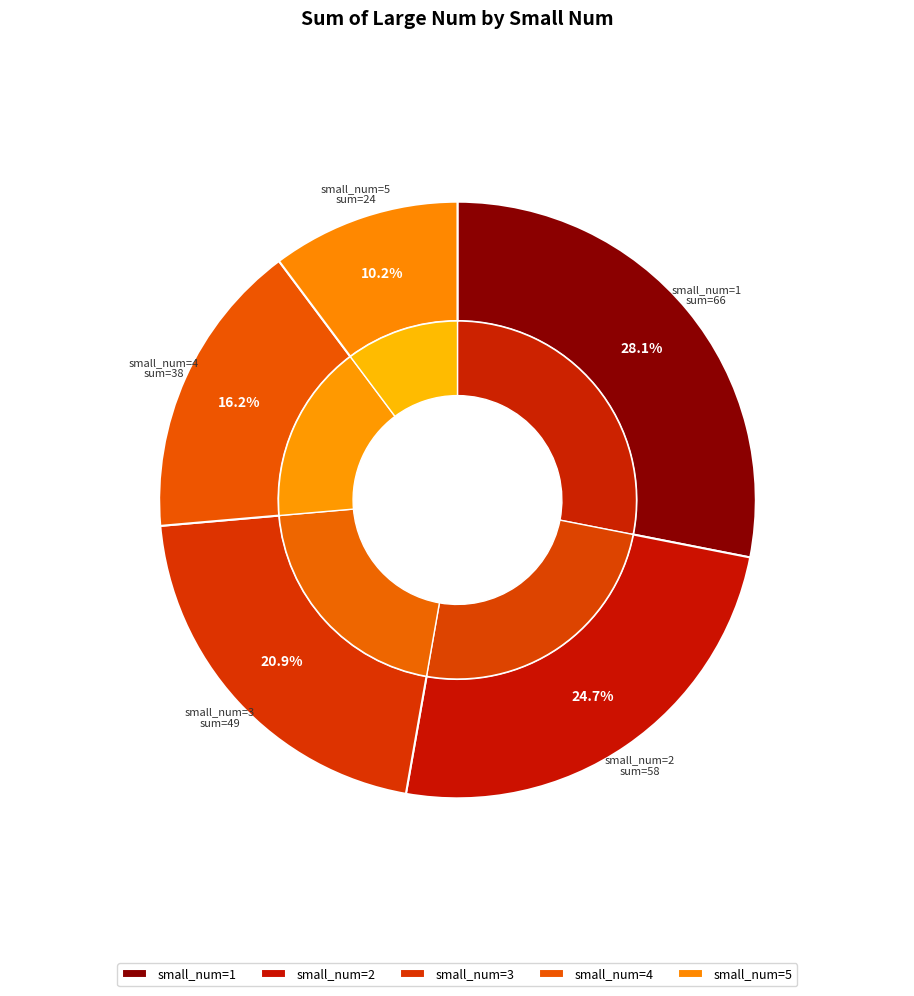

The 3 slice represents 6% of the pie. True or false?

False